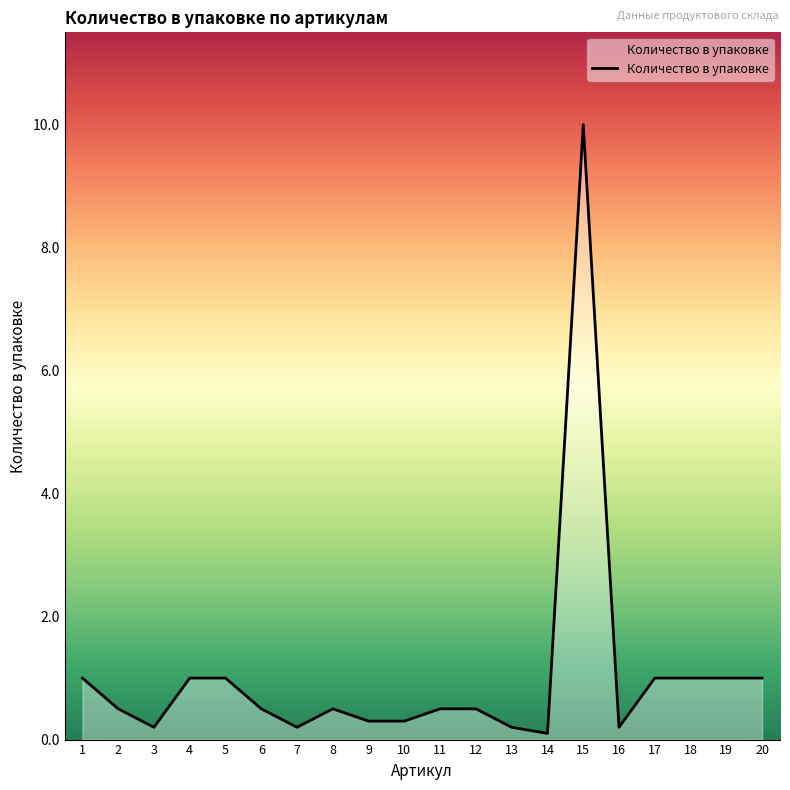

What is the change in value from 4 to 10?

-0.7